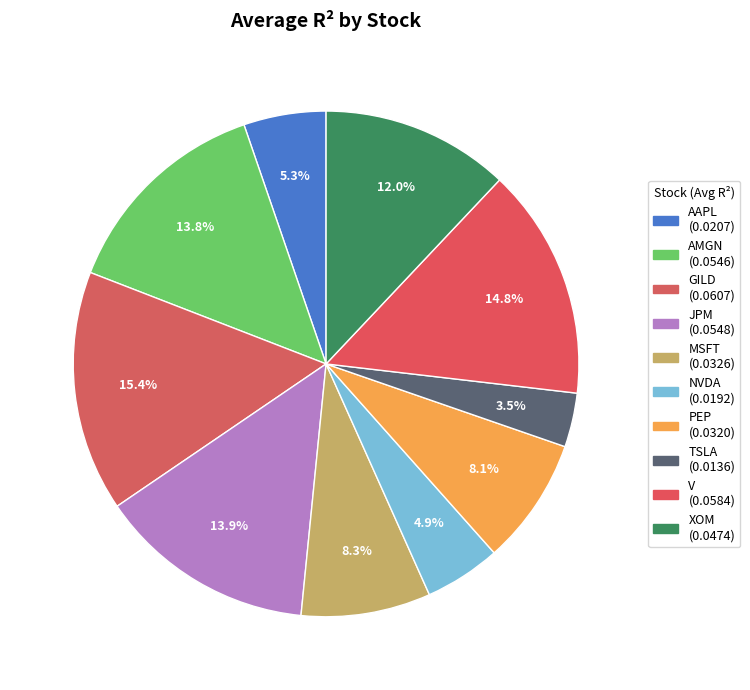

How many slices are in this pie chart?

10